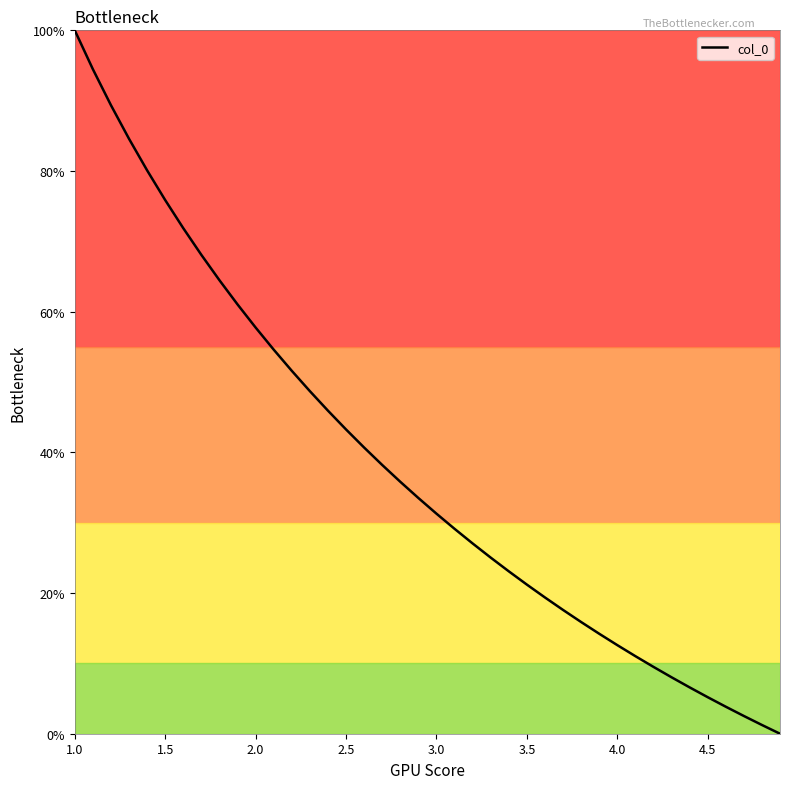

What is the difference between the maximum and minimum values?

1.0